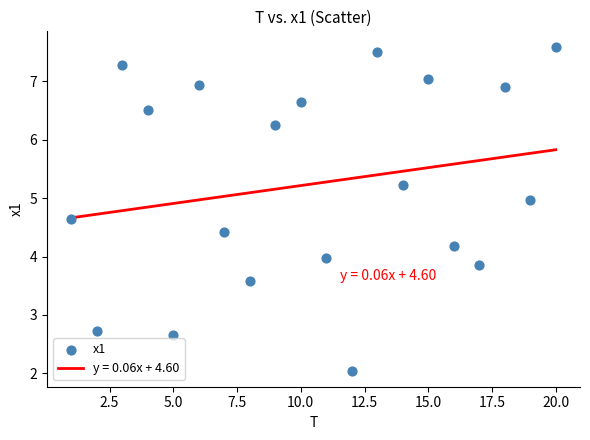

What is the range of X values (max minus min)?

19.0